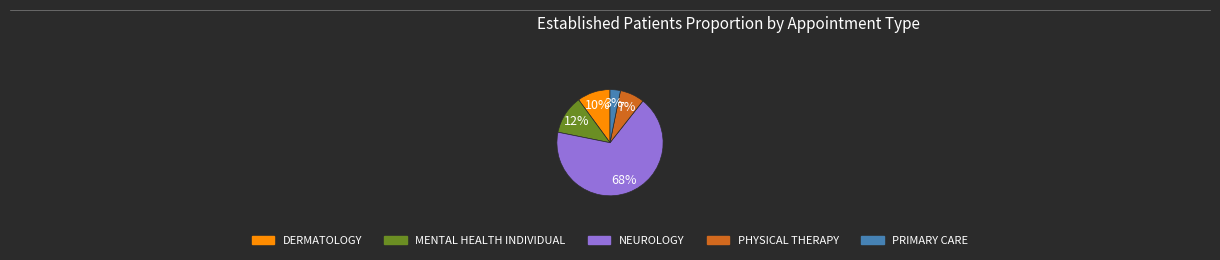

To the nearest percent, what percentage of the pie is NEUROLOGY?

68%